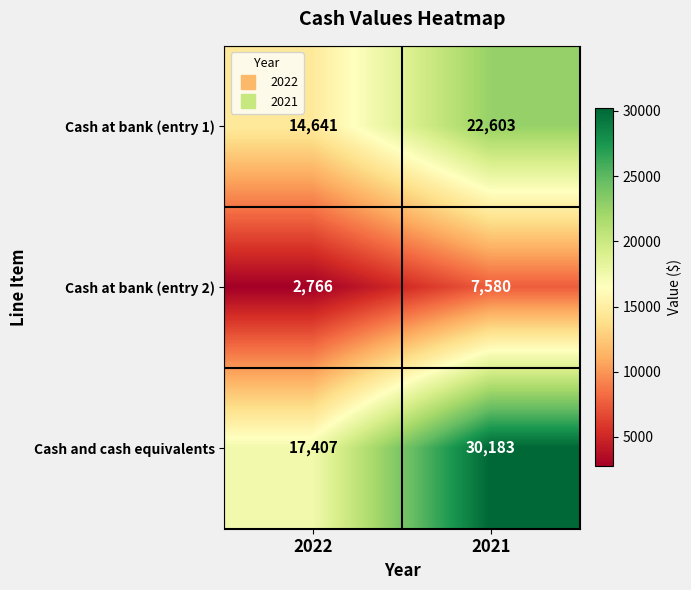

What is the sum of all Cash at bank (entry 2) values?

10346